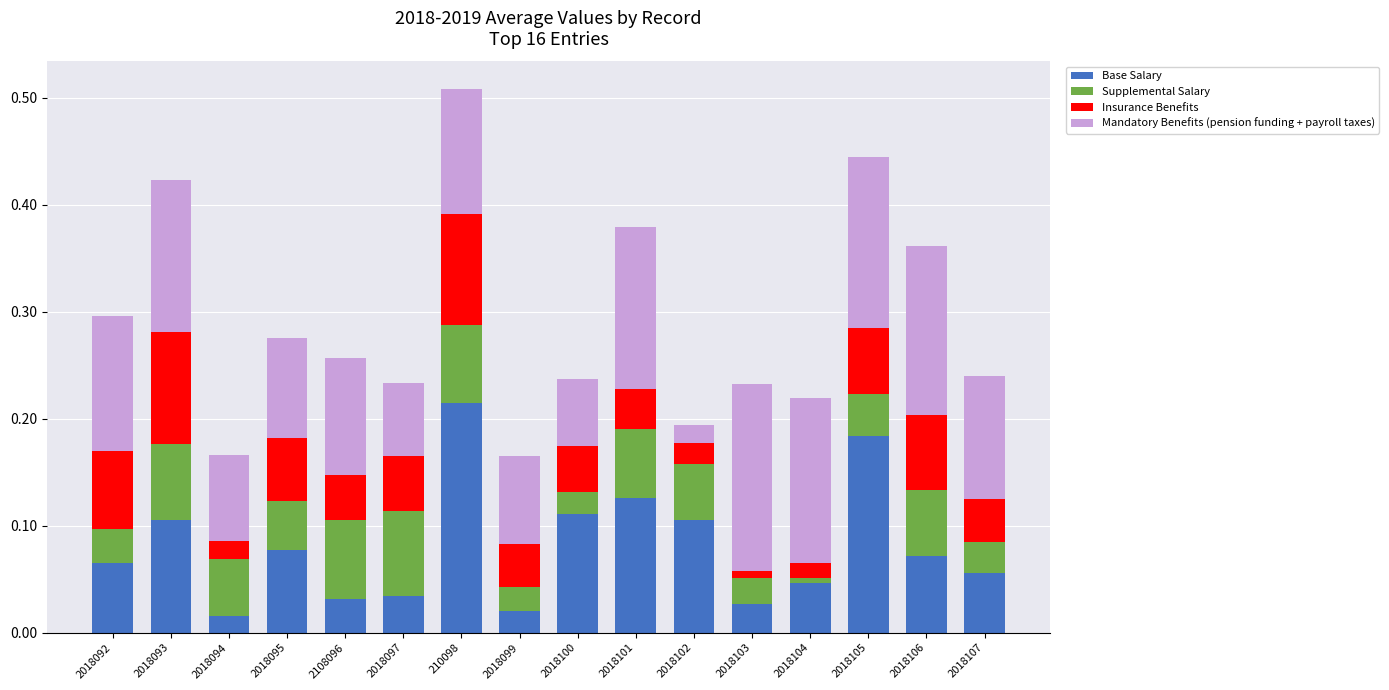

At which label does Base Salary reach its peak?

210098